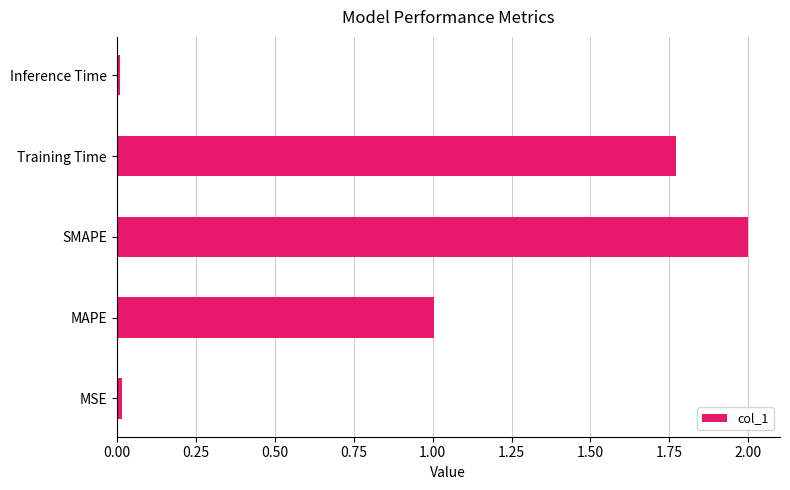

How many series are shown in this chart?

1